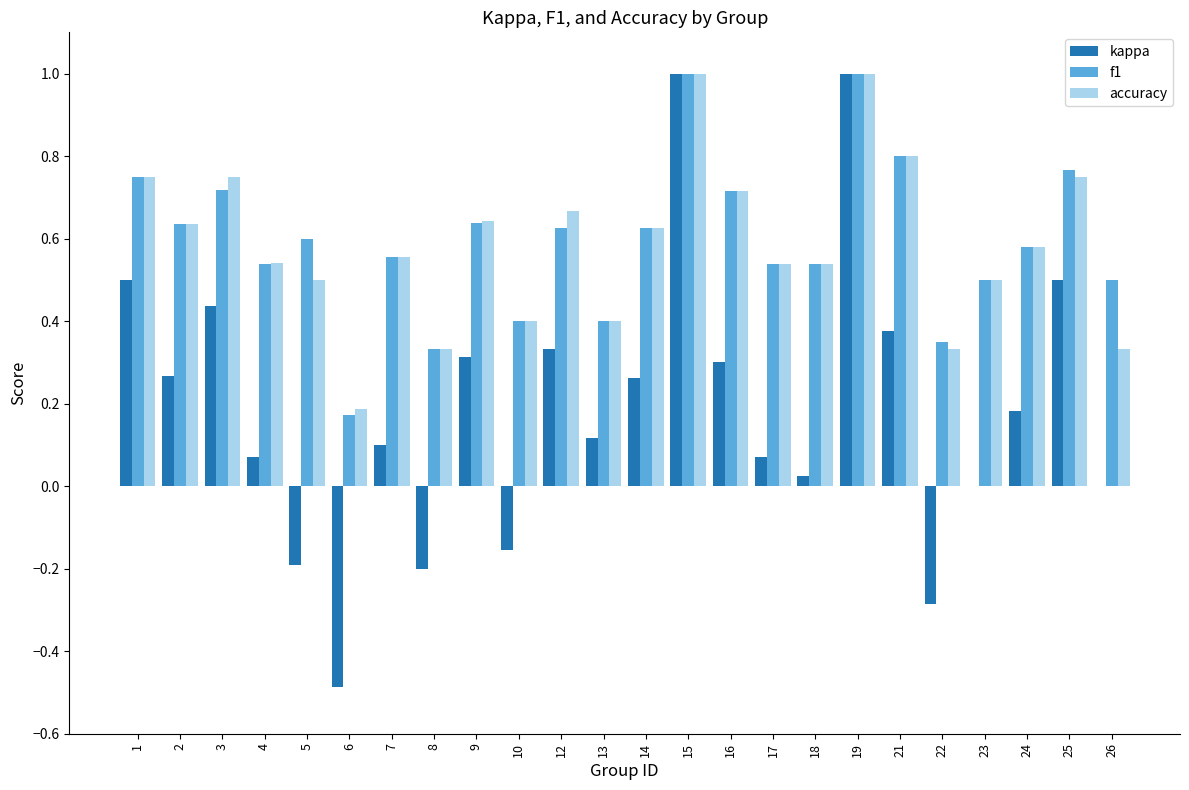

What is the total value across all series at 14?

1.5